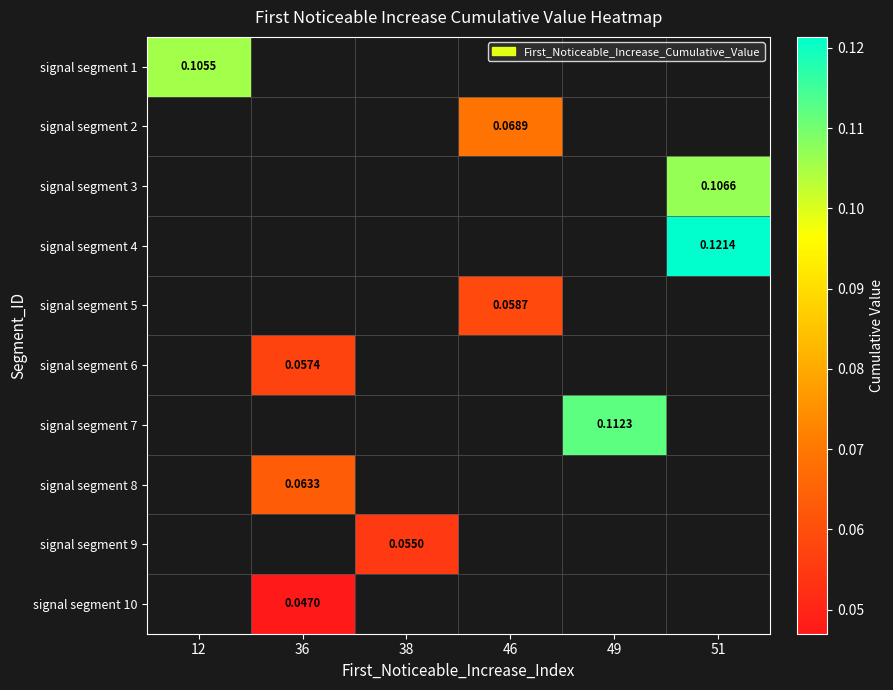

How many distinct data groups are displayed?

10